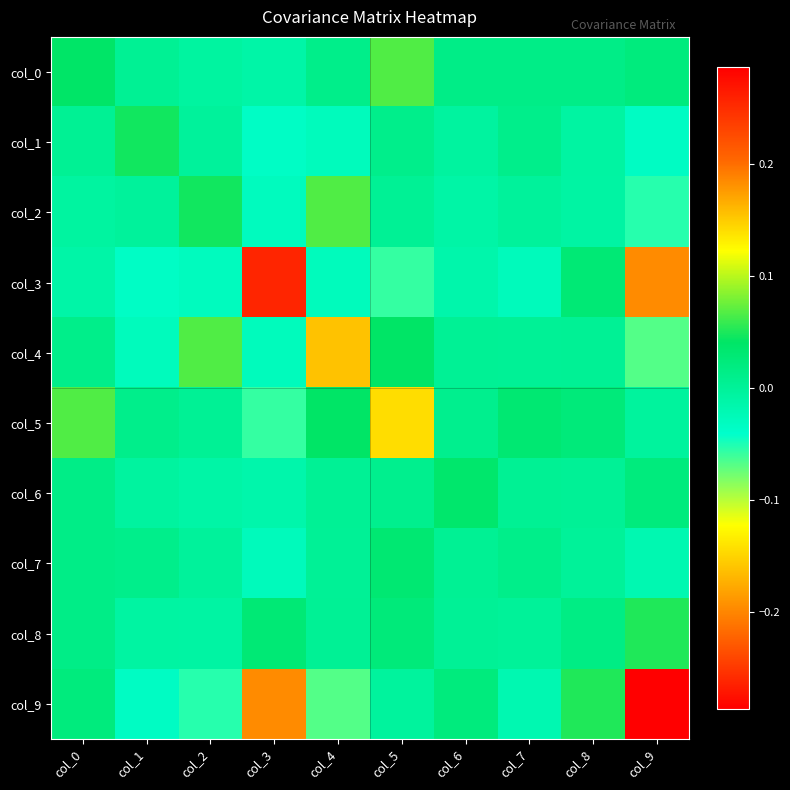

List the series in order of their peak value, highest first.

col_9, col_3, col_4, col_5, col_2, col_0, col_8, col_1, col_6, col_7